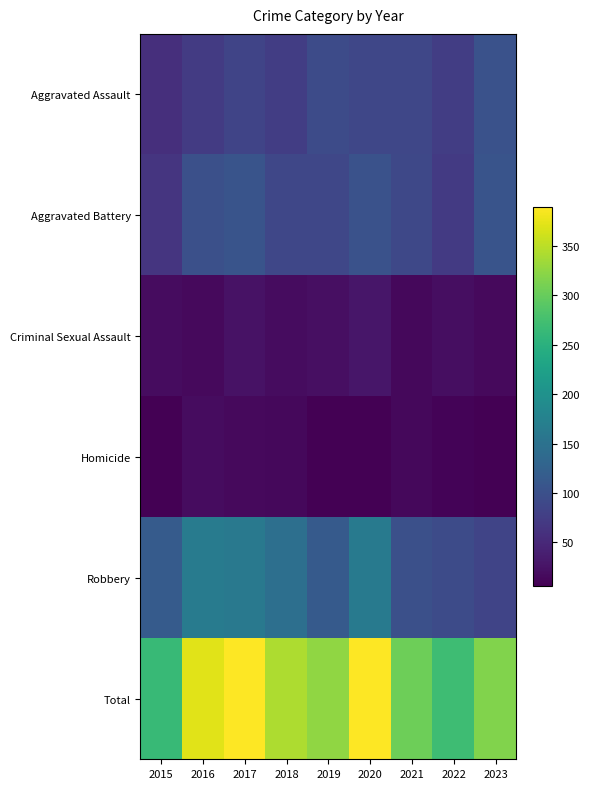

What is the spread (max minus min) of values at 2016?

372